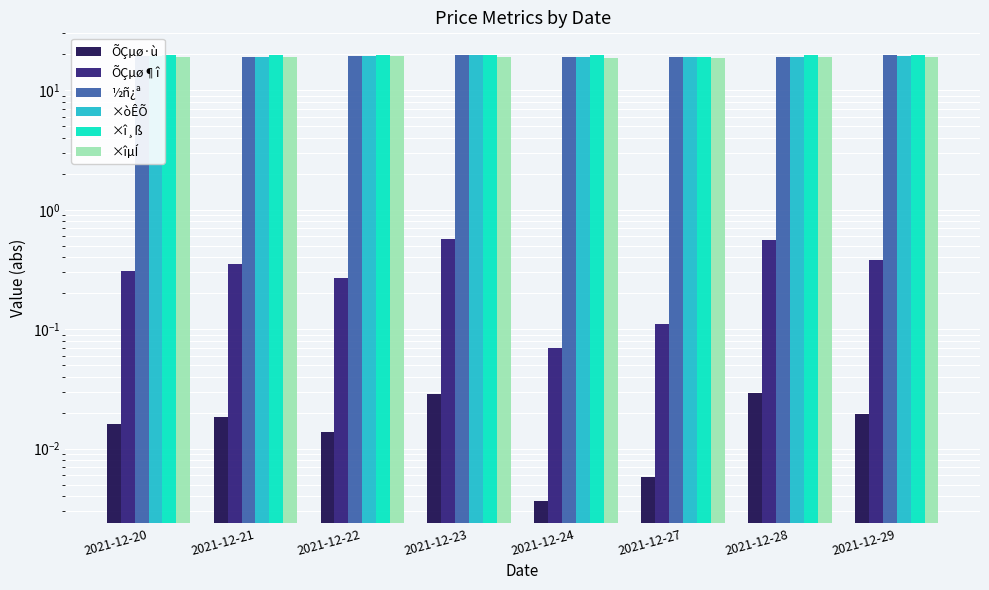

How many bars are there in each group?

6